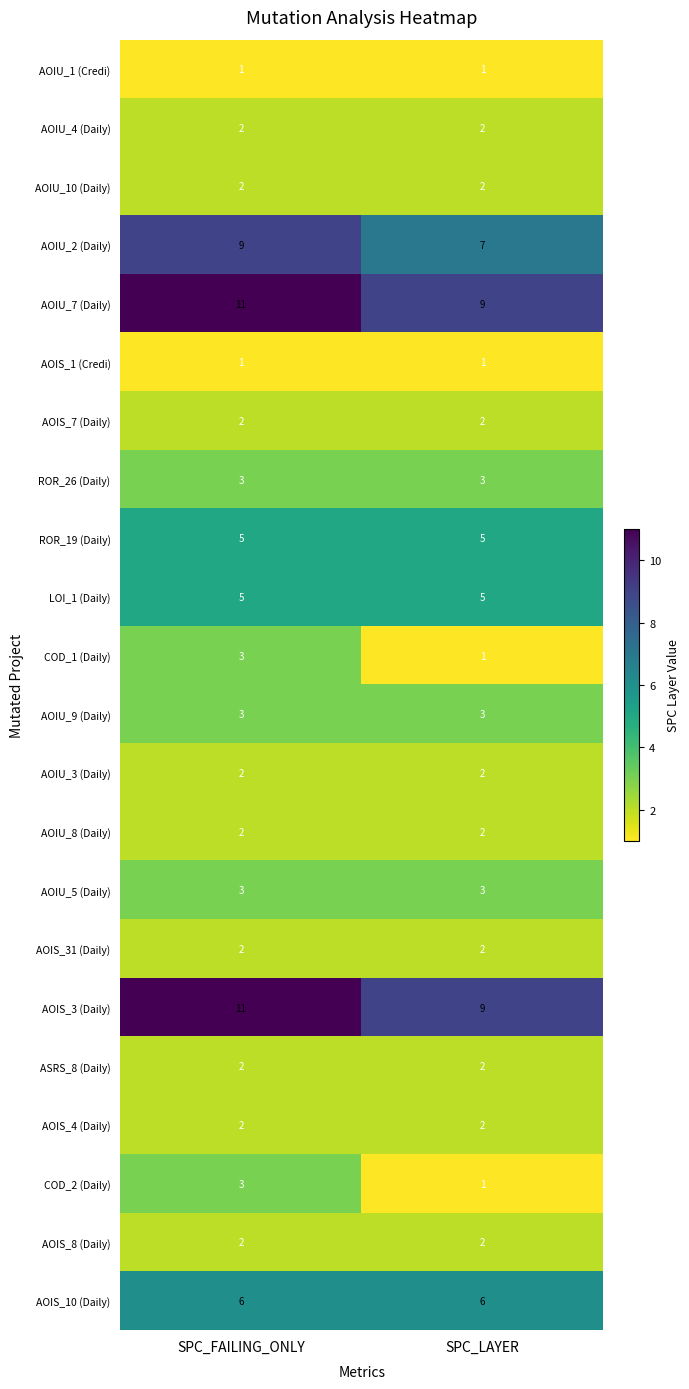

The value of AOIS_4 (Daily) at SPC_LAYER is 3. True or false?

False